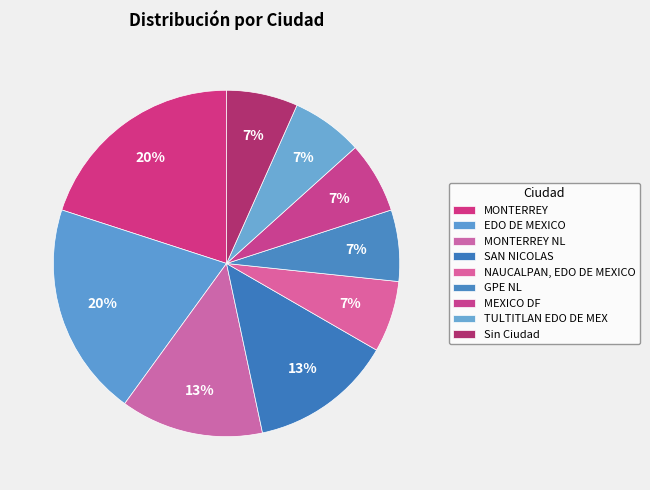

How many segments does this pie chart have?

9